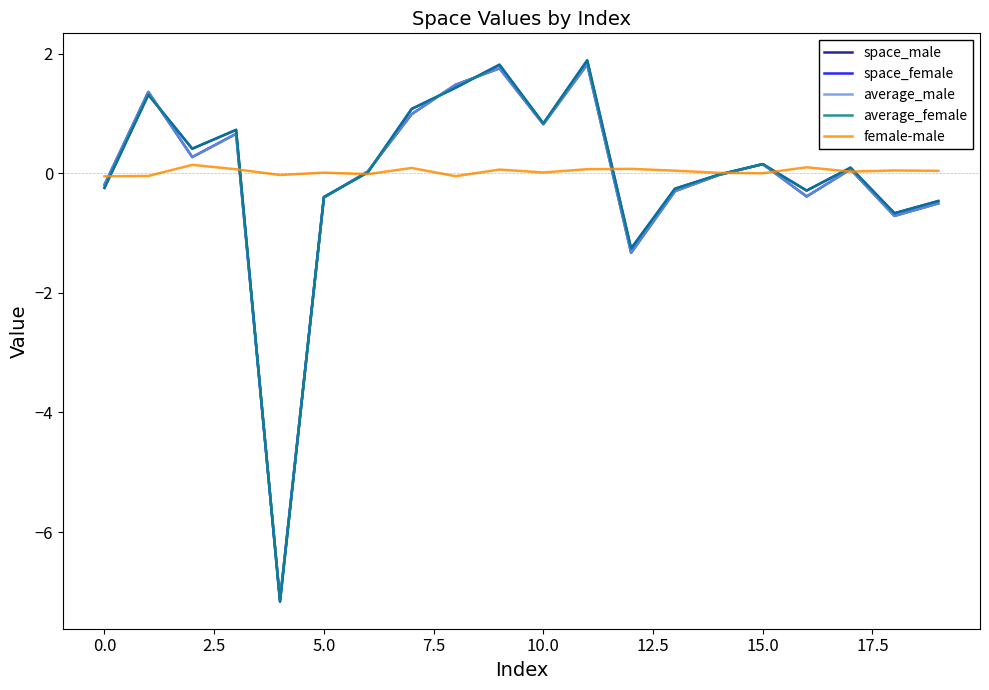

What is the smallest value displayed?

-7.2